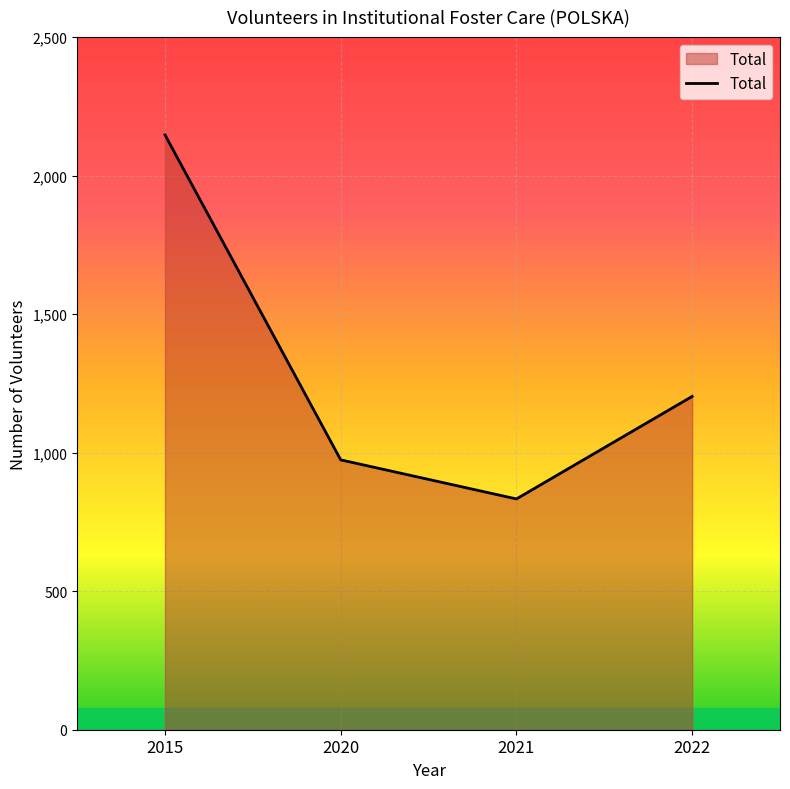

What is the ratio of the value at 2022 to the value at 2020?

1.2